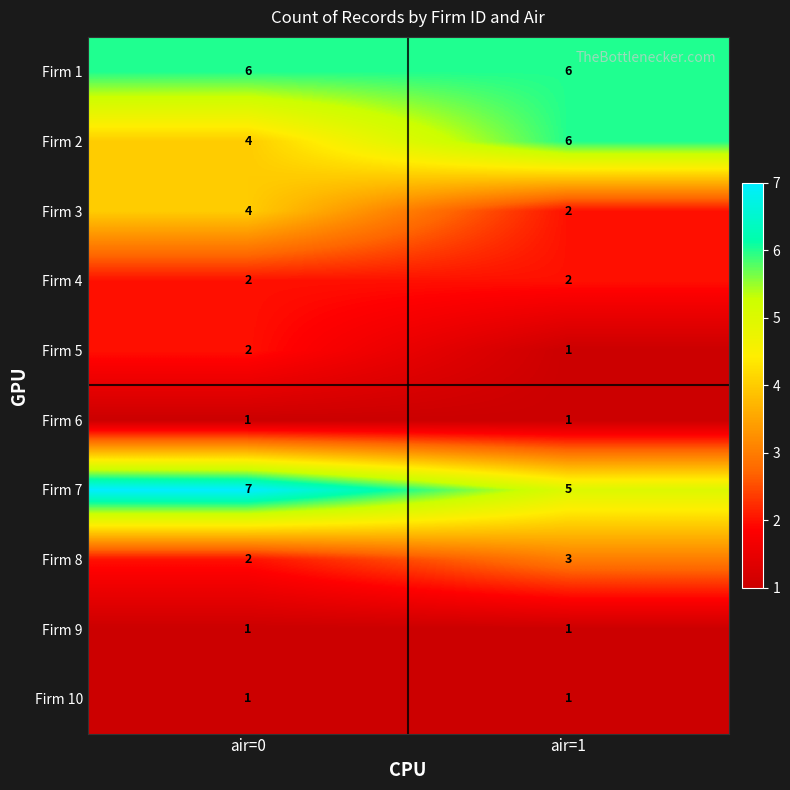

What is the difference between the highest and lowest values at air=0?

6